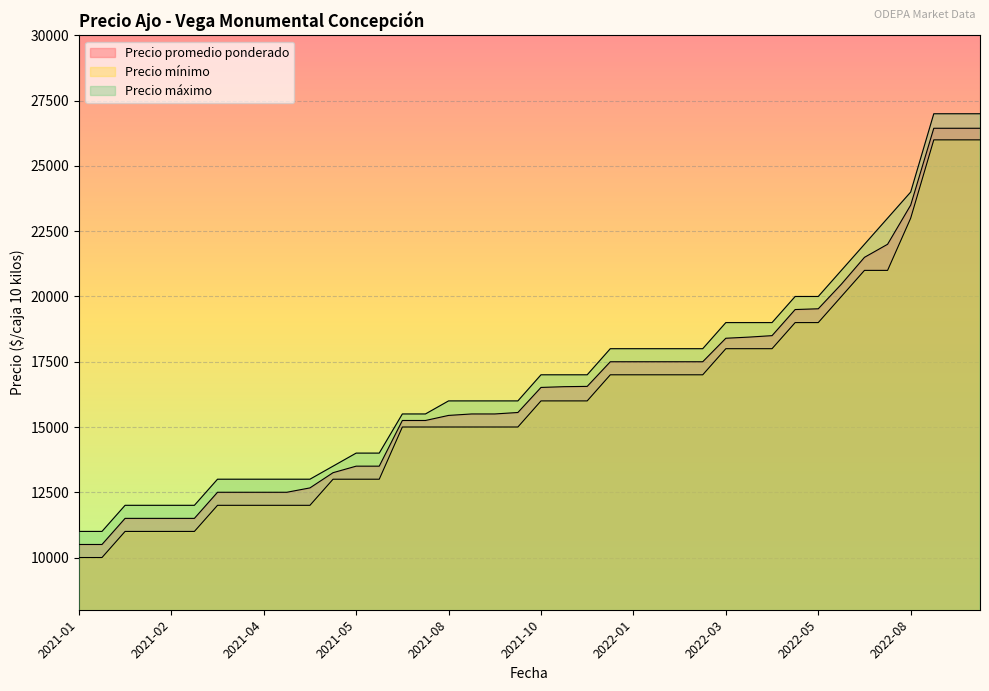

Reading right to left, transcribe all the data shown in this chart.

Precio promedio ponderado: 26444	23500	22000	21500	20471	19529	19500	18500	18444	18400	17500	17500	17500	17500	17500	16556	16545	16516	15556	15500	15500	15444	15250	15250	13500	13500	13250	12667	12500	12500	12500	12500	11500	11500	11500	11500	10500	10500
Precio mínimo: 26000	23000	21000	21000	20000	19000	19000	18000	18000	18000	17000	17000	17000	17000	17000	16000	16000	16000	15000	15000	15000	15000	15000	15000	13000	13000	13000	12000	12000	12000	12000	12000	11000	11000	11000	11000	10000	10000
Precio máximo: 27000	24000	23000	22000	21000	20000	20000	19000	19000	19000	18000	18000	18000	18000	18000	17000	17000	17000	16000	16000	16000	16000	15500	15500	14000	14000	13500	13000	13000	13000	13000	13000	12000	12000	12000	12000	11000	11000